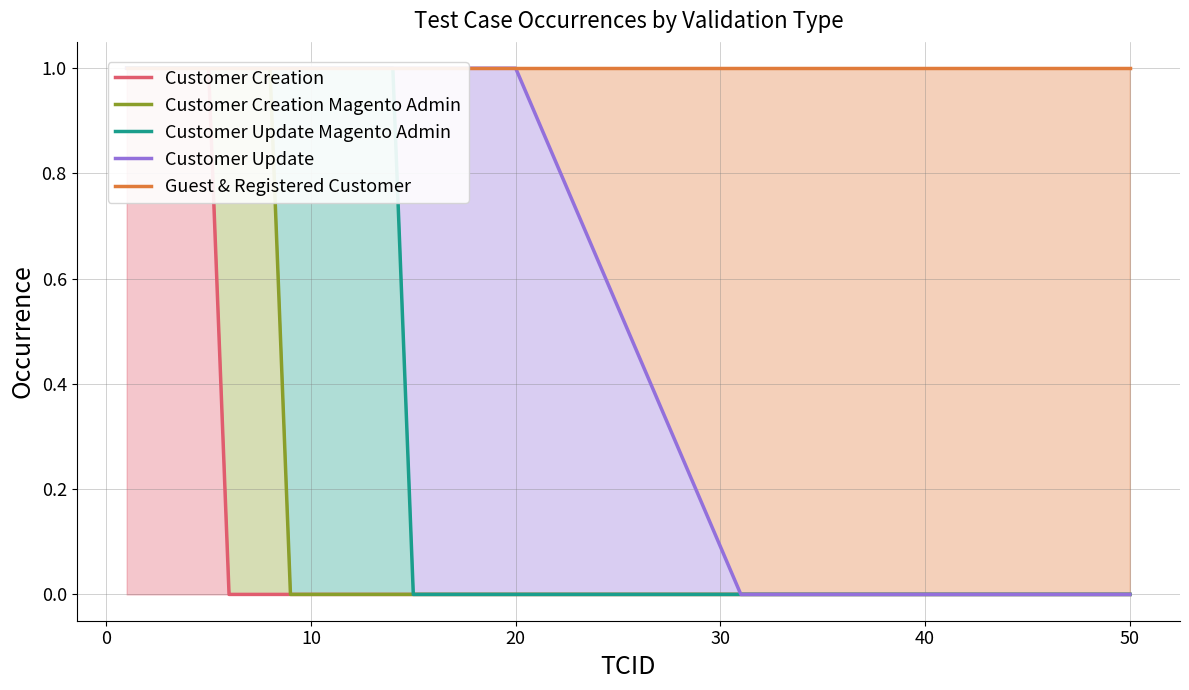

Where is Customer Creation nearest to the value 0?

40